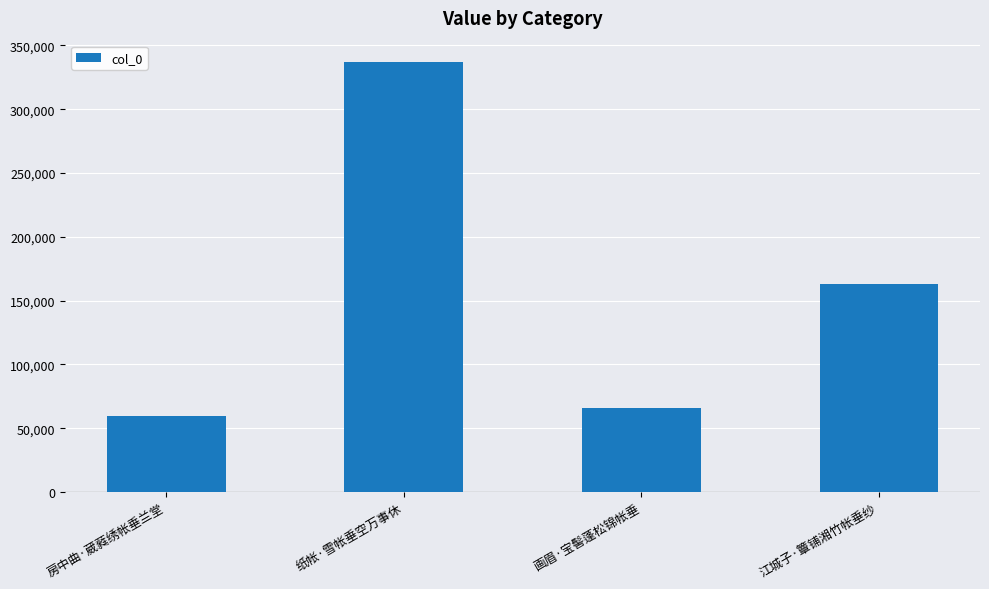

What is the greatest value displayed?

336914